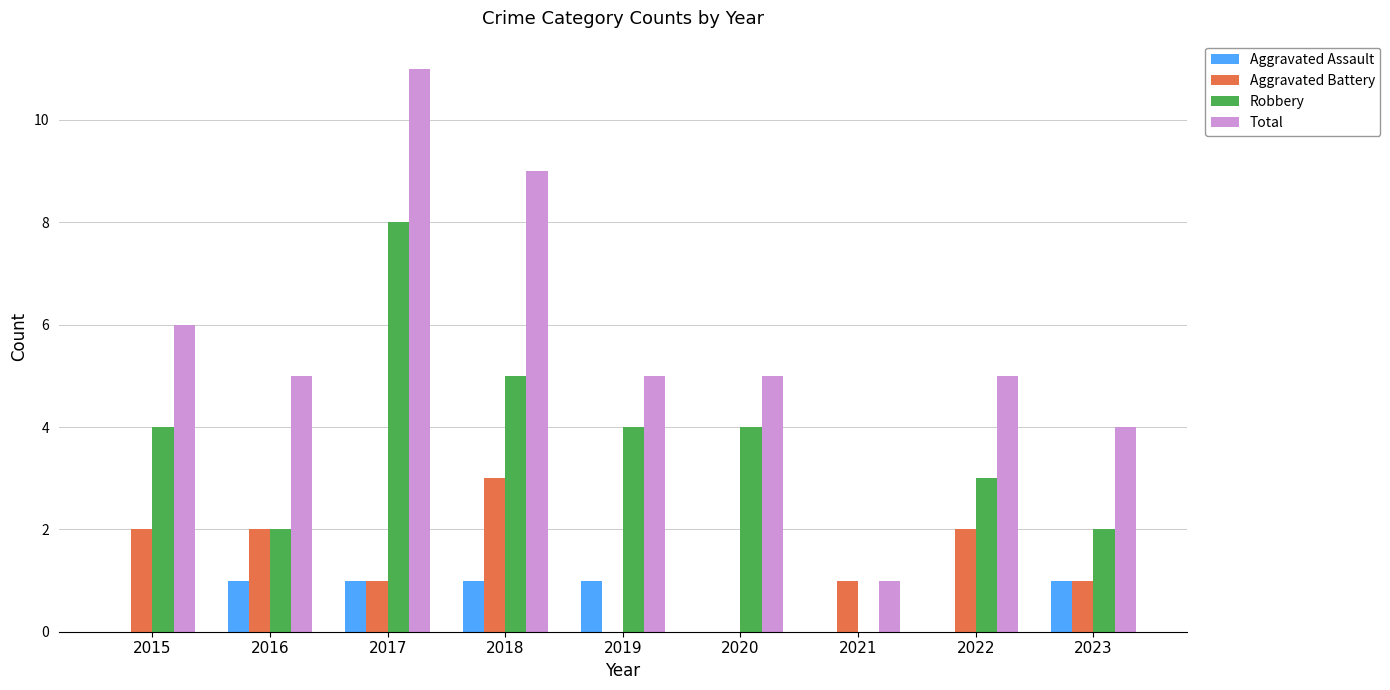

What is the highest value of the Robbery series?

8